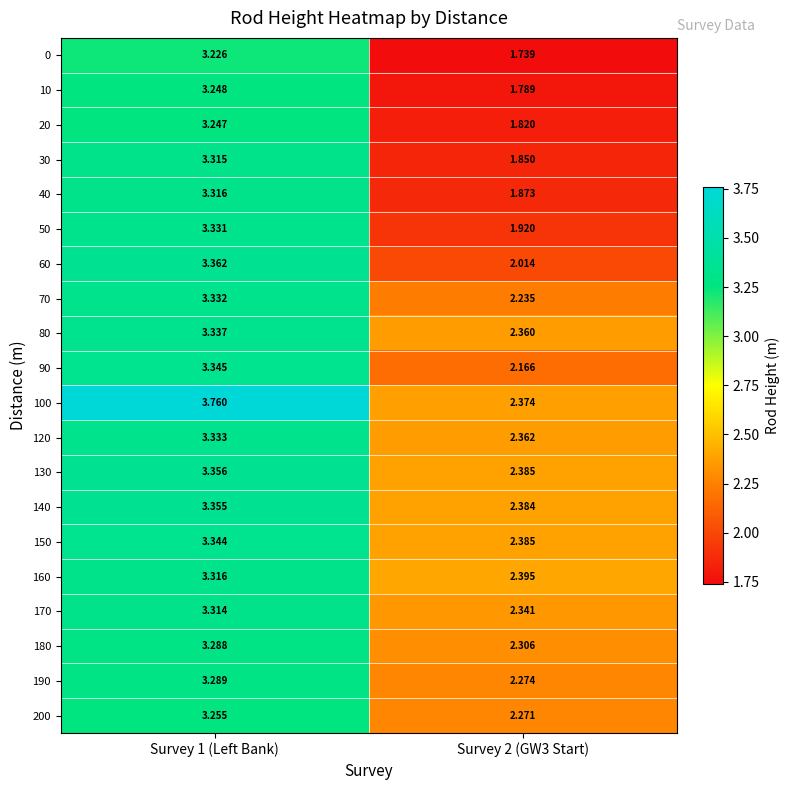

Is the value of 0 at Survey 1 (Left Bank) greater than the value of 20 at Survey 2 (GW3 Start)?

Yes